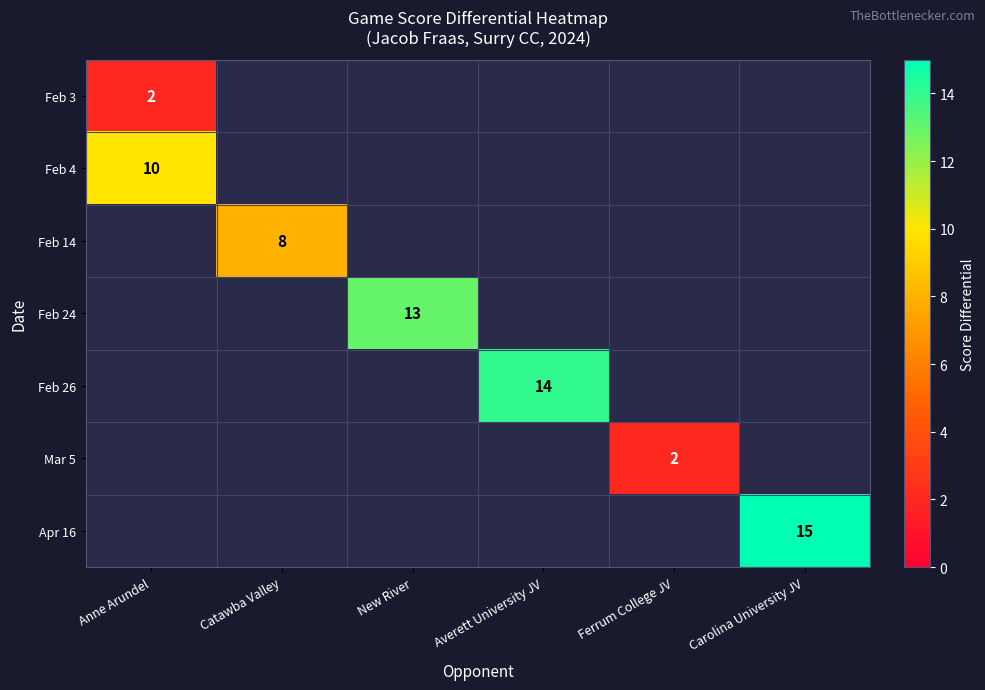

The Mar 5 series shows 2 at Ferrum College JV. True or false?

True